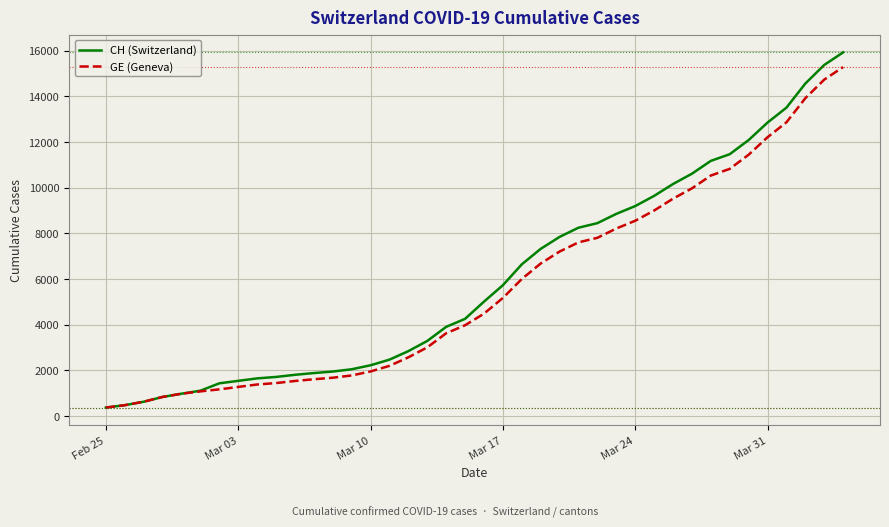

What is the highest value of the CH (Switzerland) series?

15926